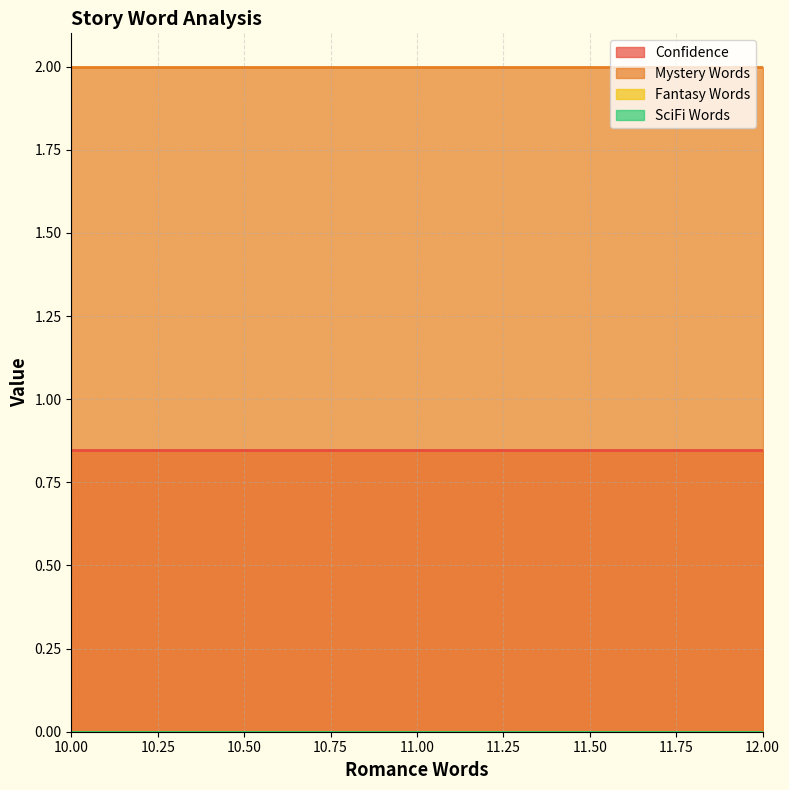

Is it true that Fantasy Words equals 0.0 at 11?

True